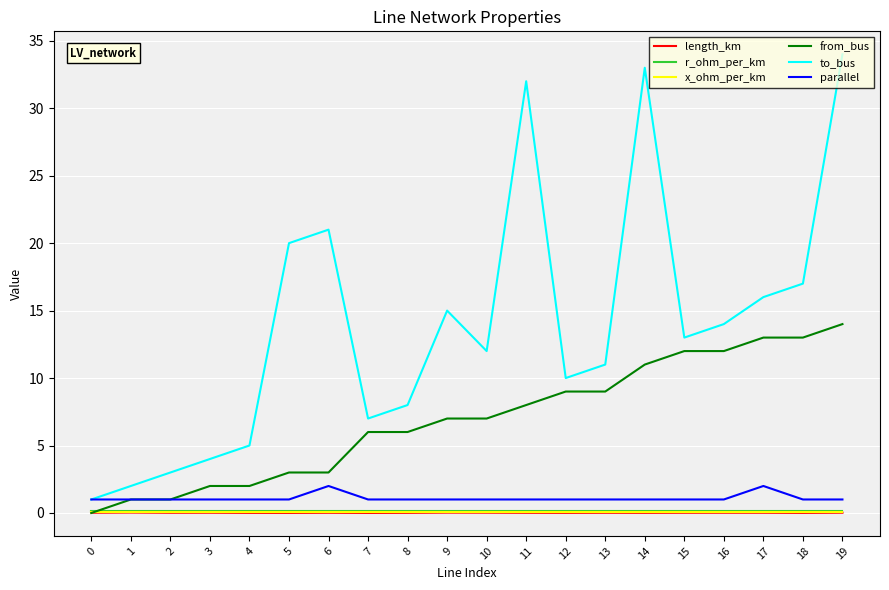

Is it true that to_bus equals 13.8 at 6?

False